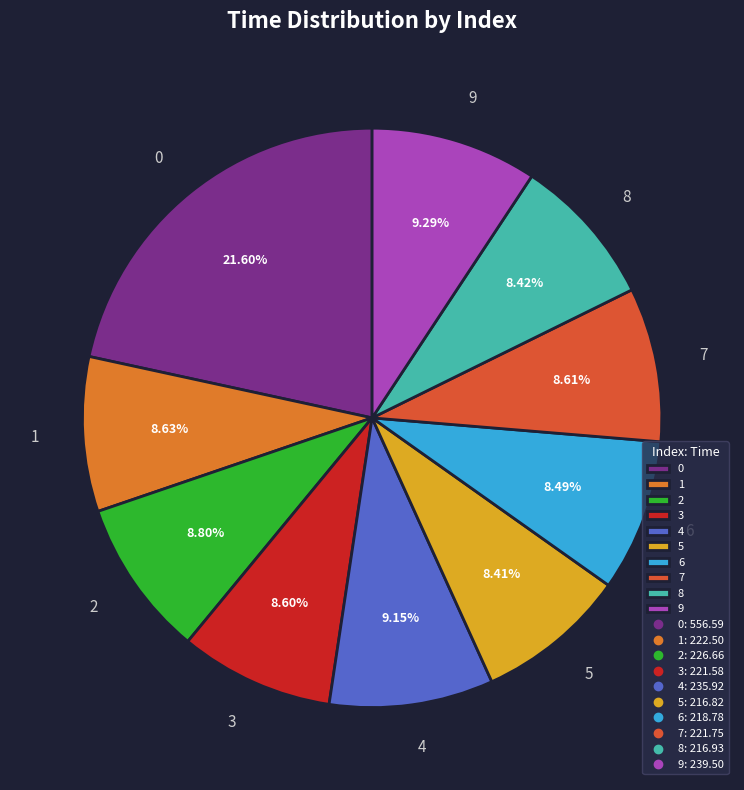

Approximately how many times larger is the value at 7 compared to 1?

1.0